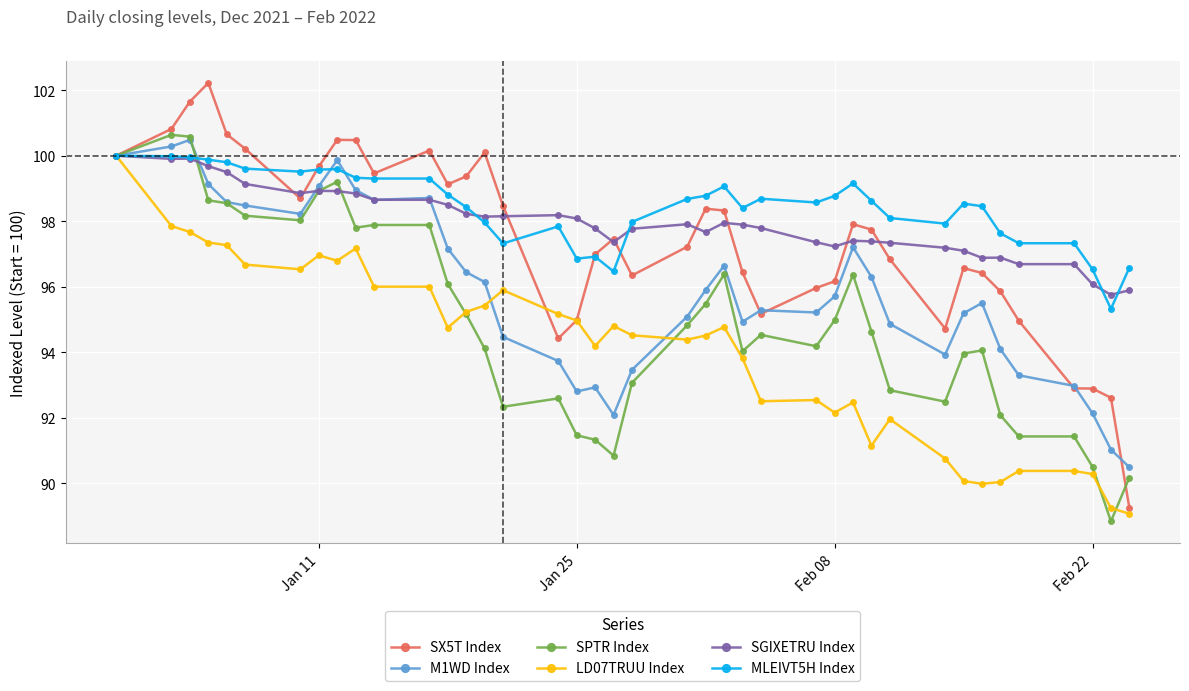

Which series has the largest range (max minus min)?

SX5T Index